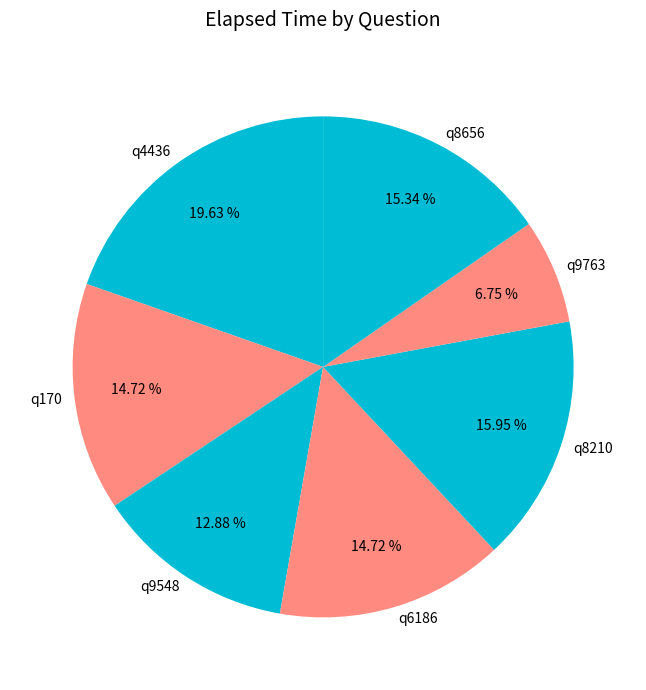

To the nearest percent, what is the difference between the largest and smallest slice percentages?

13%